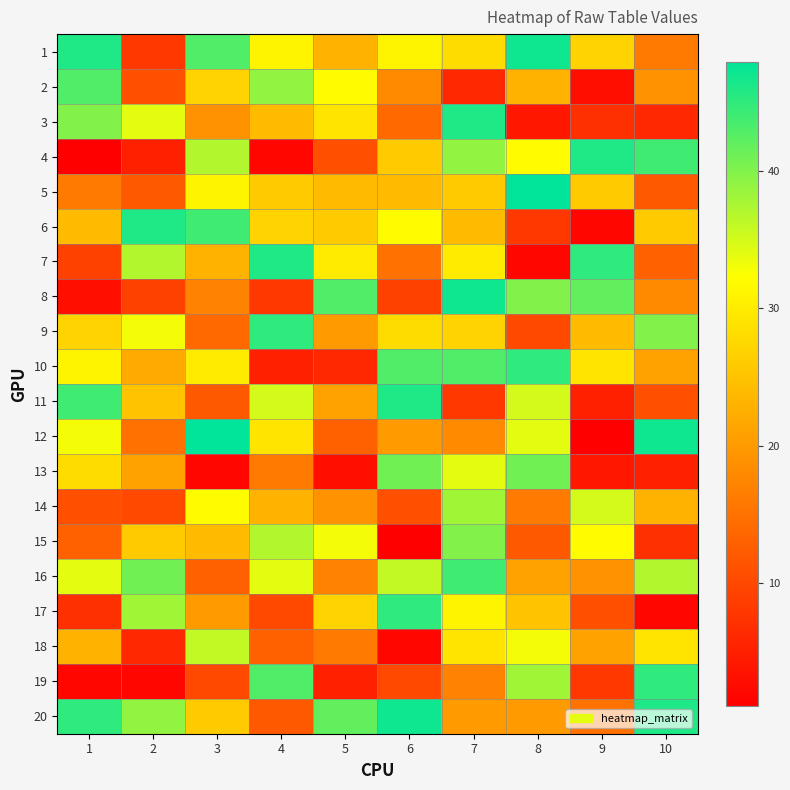

Rank the series by their maximum value, from lowest to highest.

18, 14, 15, 13, 2, 16, 9, 10, 17, 19, 3, 4, 6, 7, 11, 1, 8, 20, 5, 12